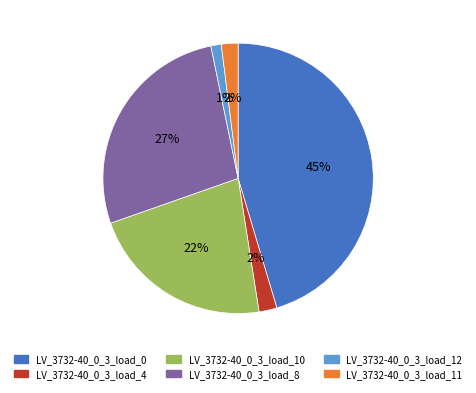

How many slices are in this pie chart?

6